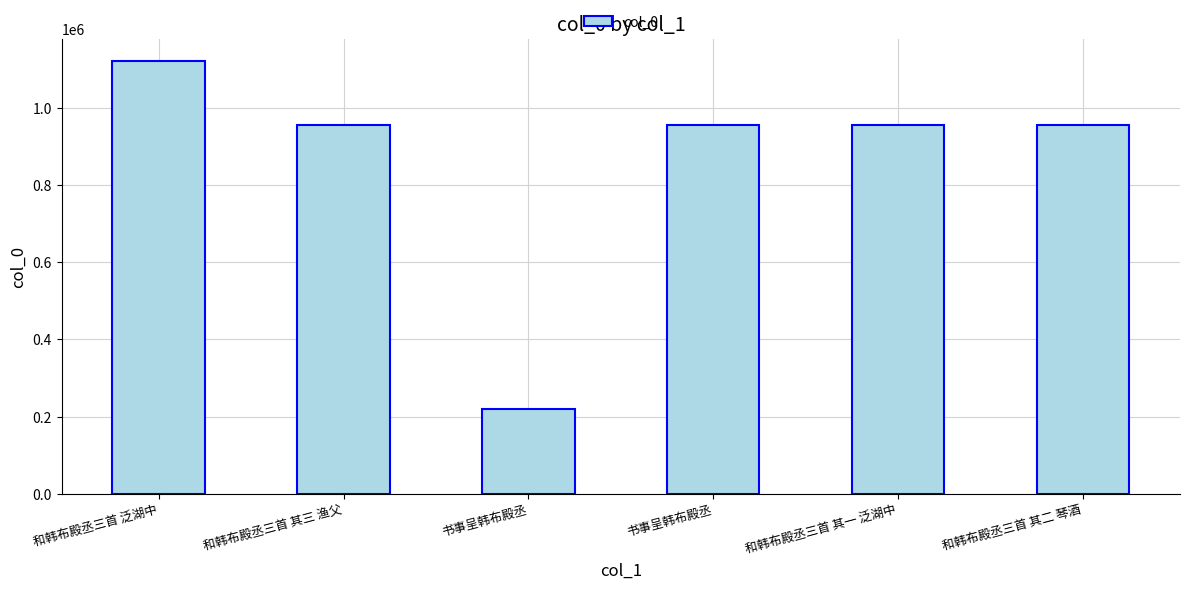

Reading left to right, extract all data points from this chart.

和韩布殿丞三首 泛湖中=1121588	和韩布殿丞三首 其三 渔父=955294	书事呈韩布殿丞=220662	书事呈韩布殿丞=955356	和韩布殿丞三首 其一 泛湖中=955292	和韩布殿丞三首 其二 琴酒=955293